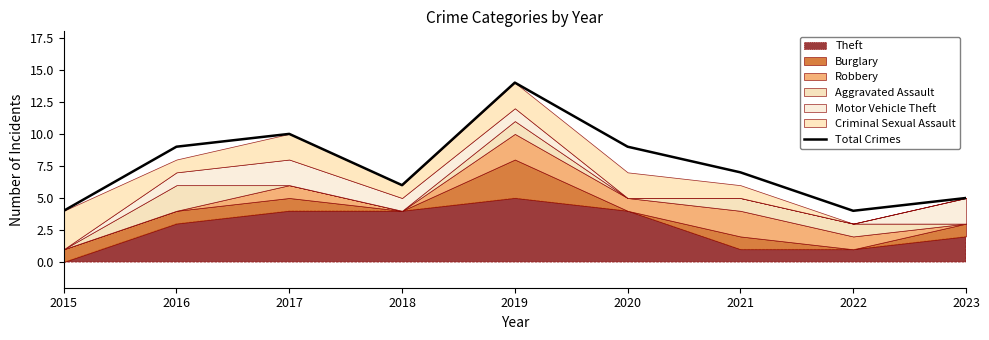

The value at 2017 is 17. True or false?

False